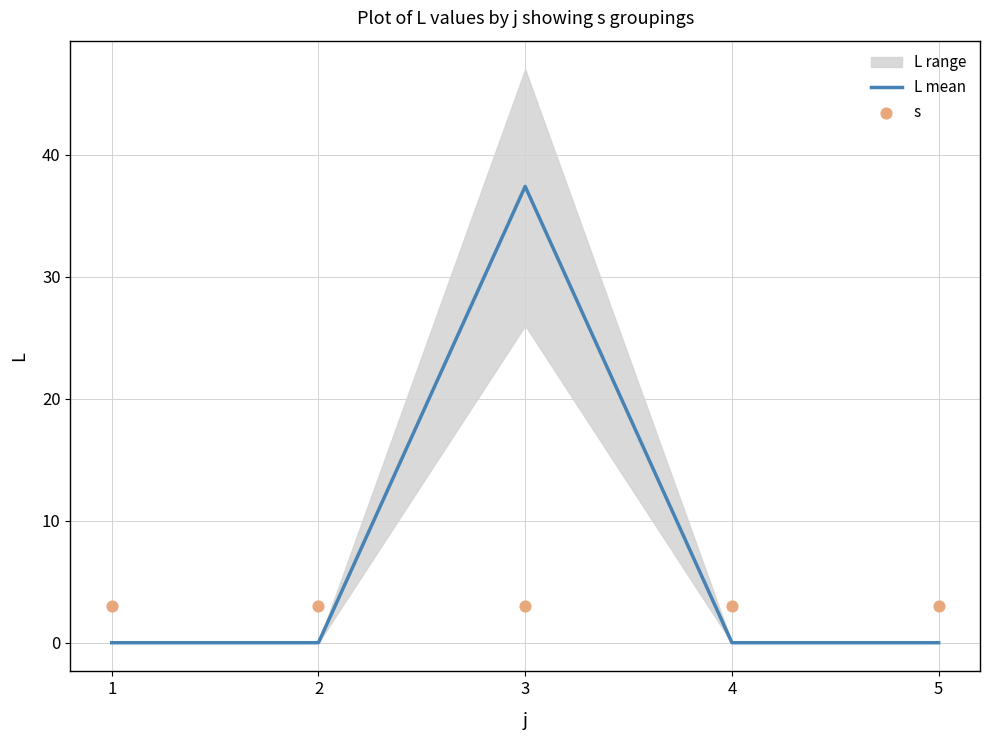

Which series reaches the minimum Y coordinate?

L mean